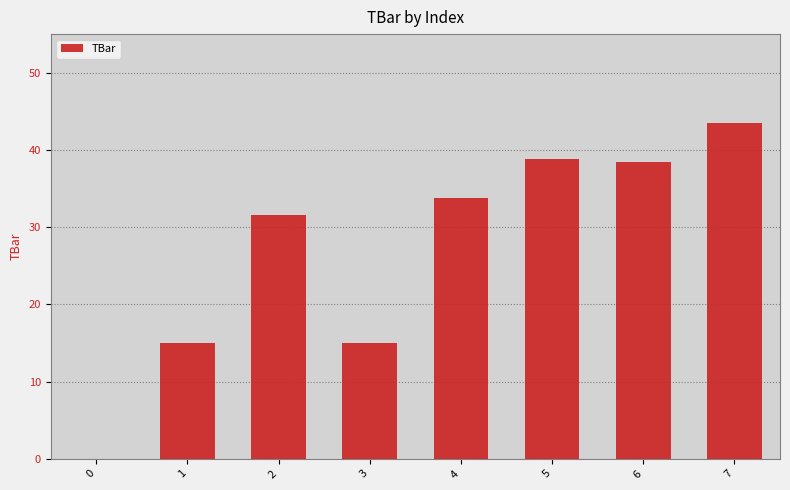

The value at 2 is 31.6. True or false?

True